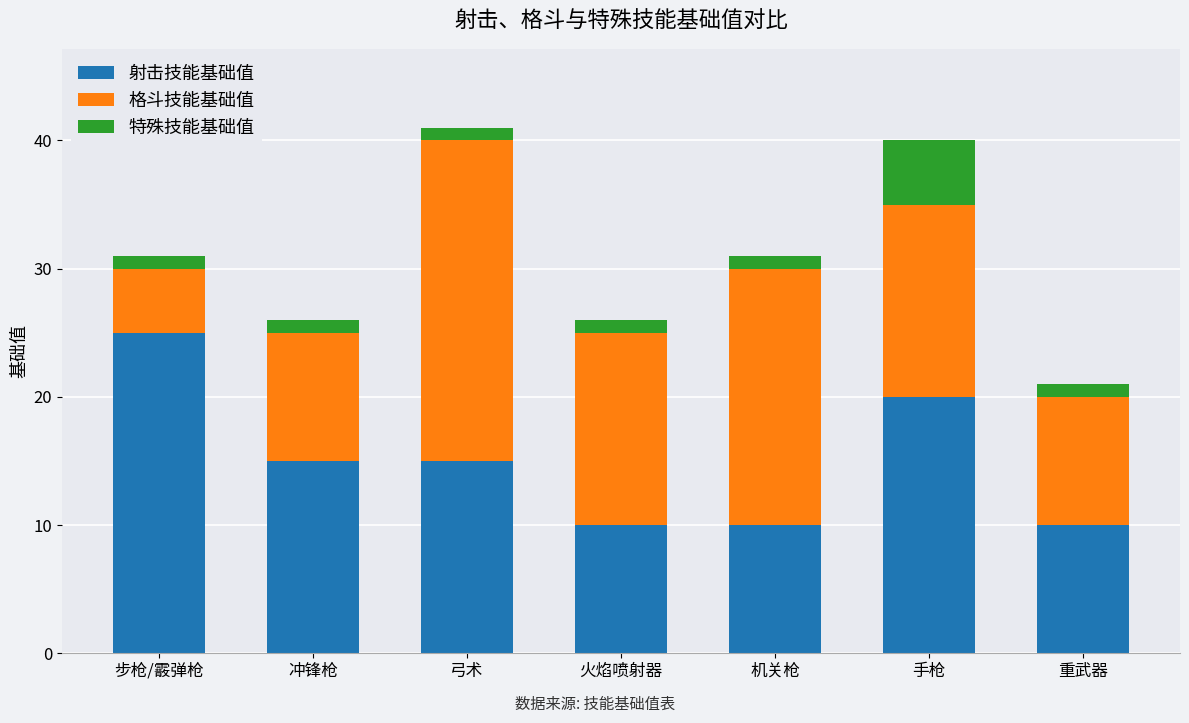

What is the minimum value for 射击技能基础值?

10